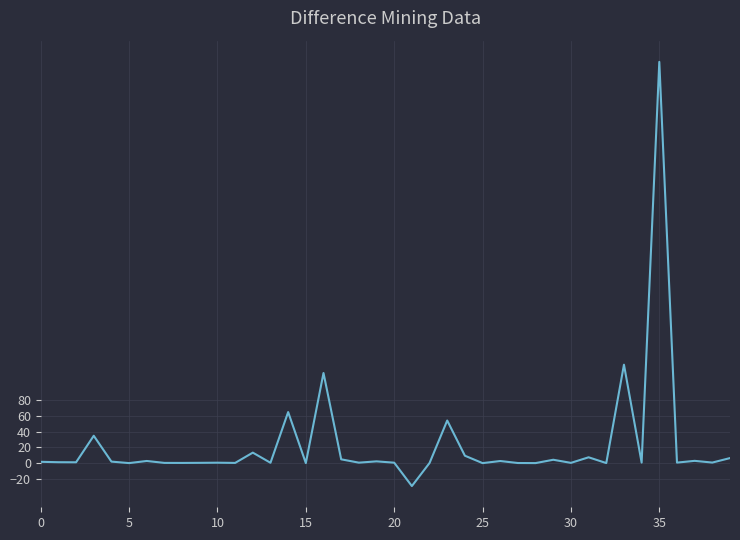

What is the maximum value shown in the chart?

509.6